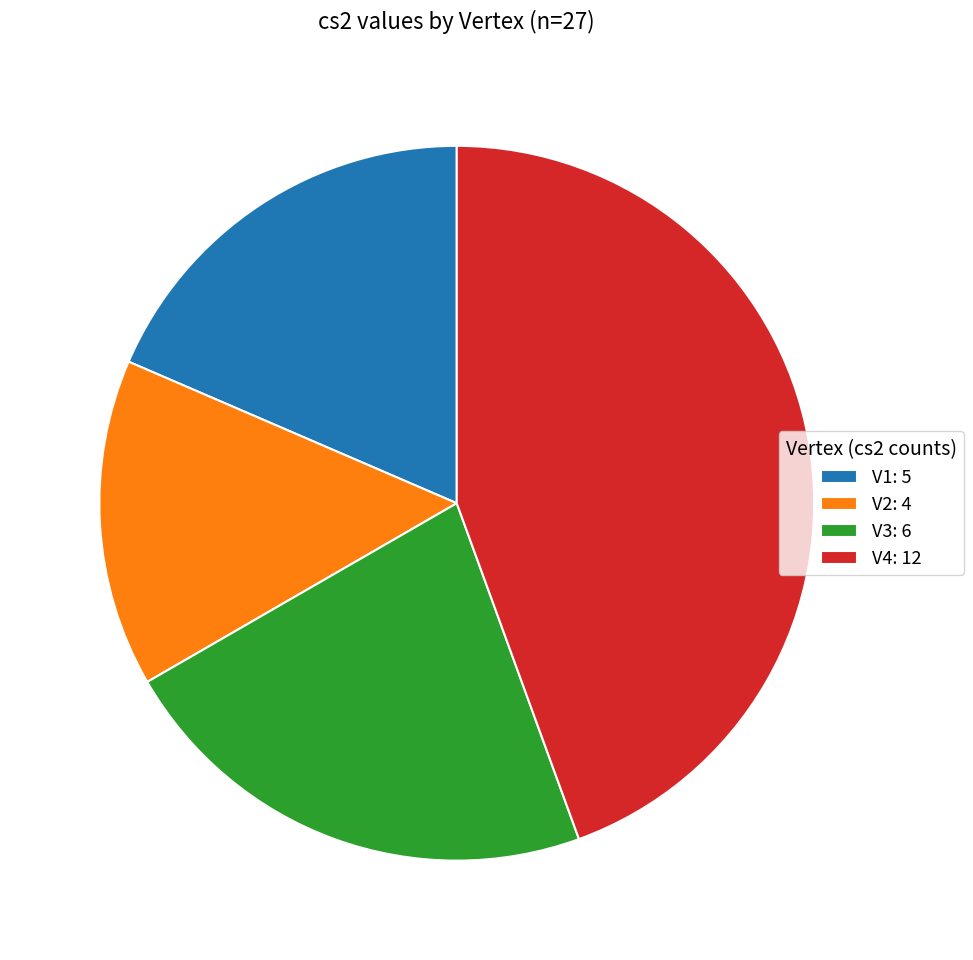

Is V2: 4 the majority of the pie?

No